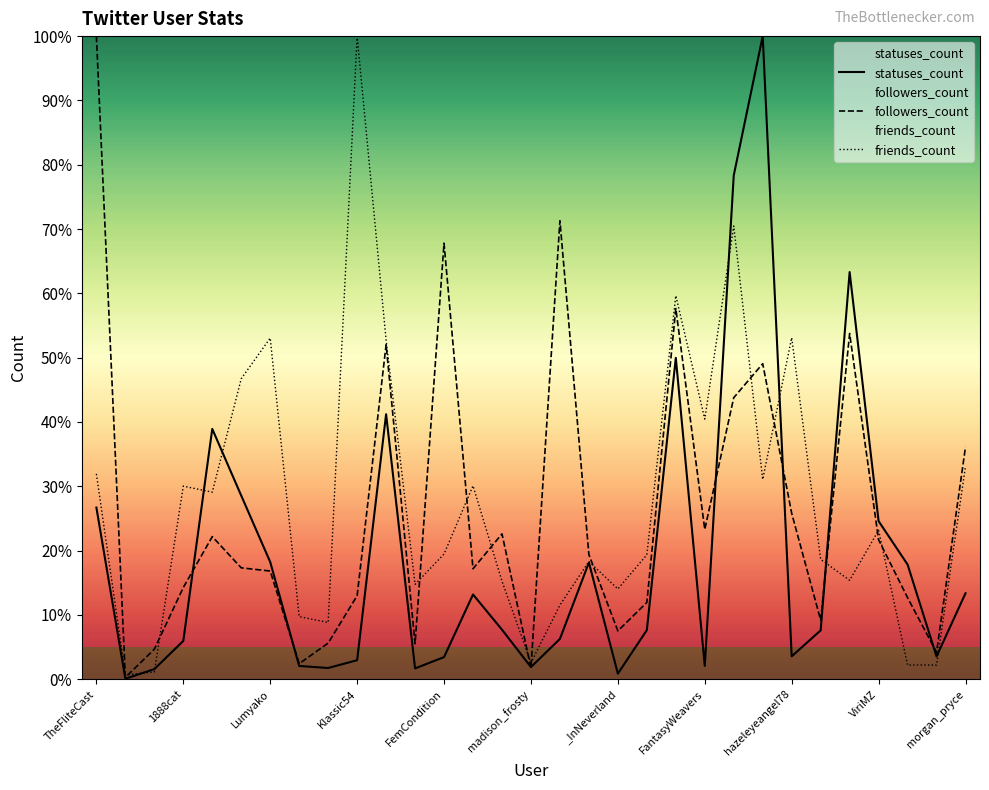

What is the total value across all series at FantasyWeavers?

65.8